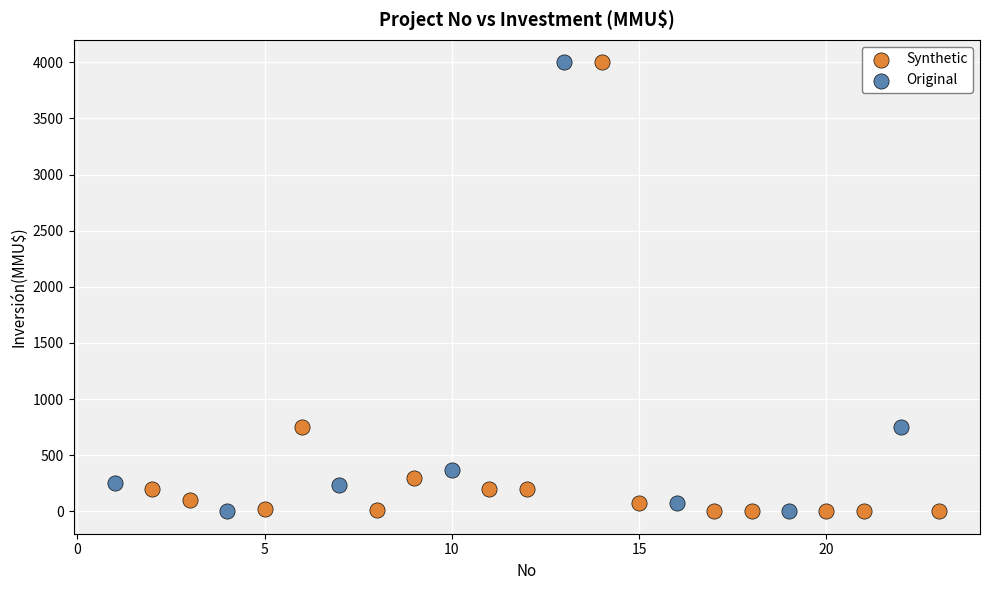

What are all the series names shown in the legend?

Synthetic, Original